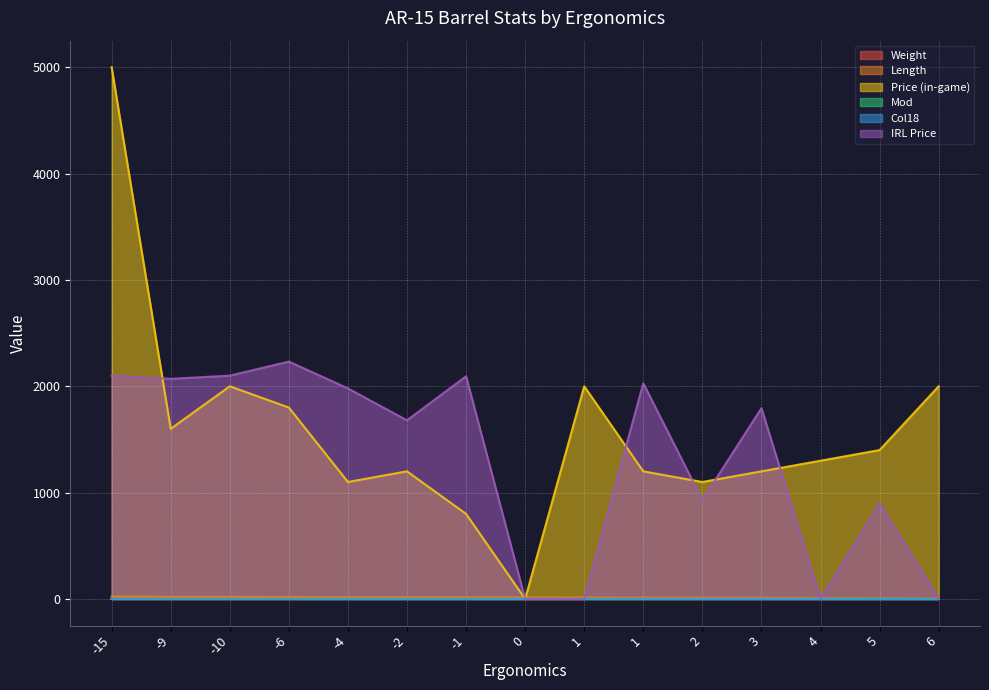

What is the lowest value of the length series?

2.0